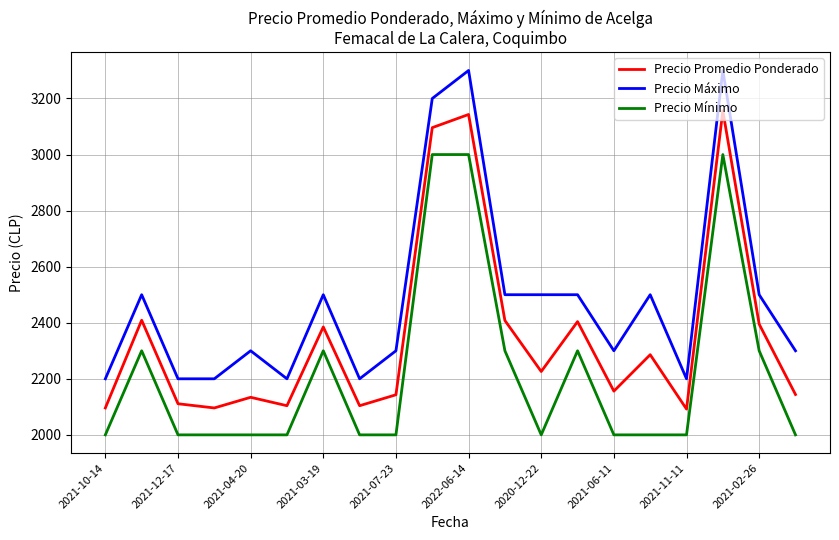

Does the chart have visible grid lines?

Yes